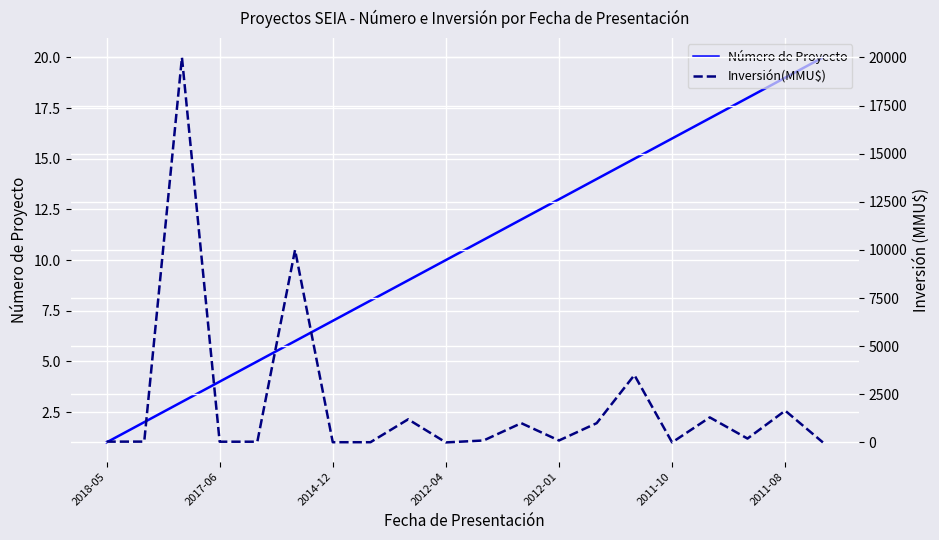

What is the difference between the second highest and second lowest values in the Número de Proyecto series?

17